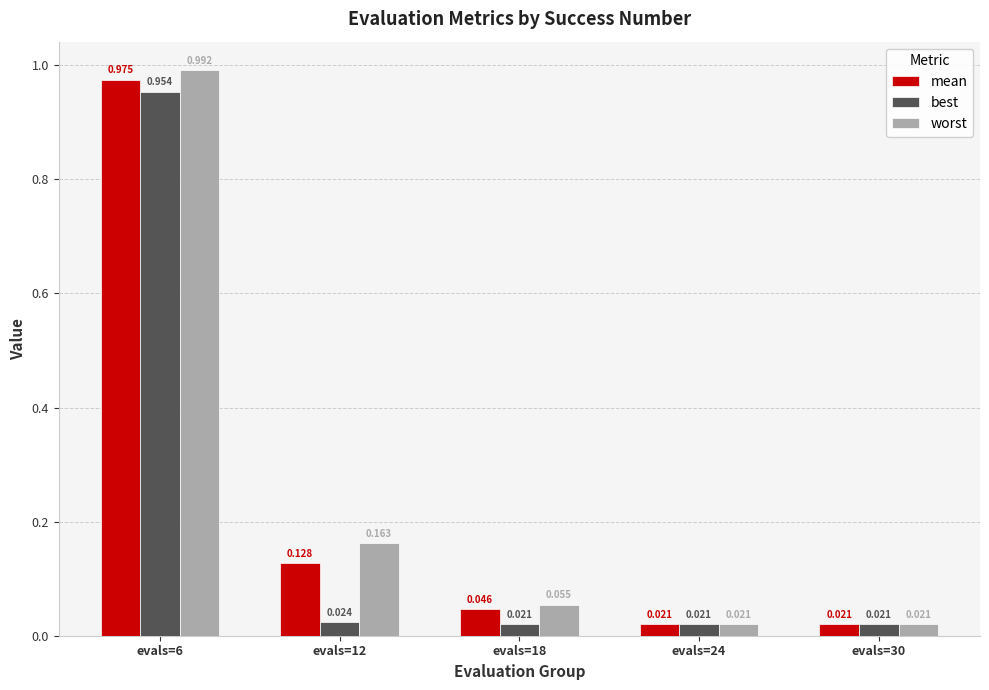

List the series in order of their overall mean, lowest first.

best, mean, worst